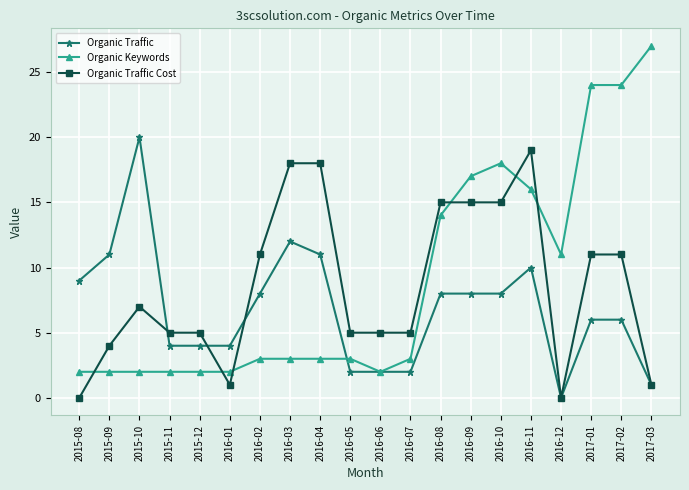

What is the total value across all series at 2016-08?

37